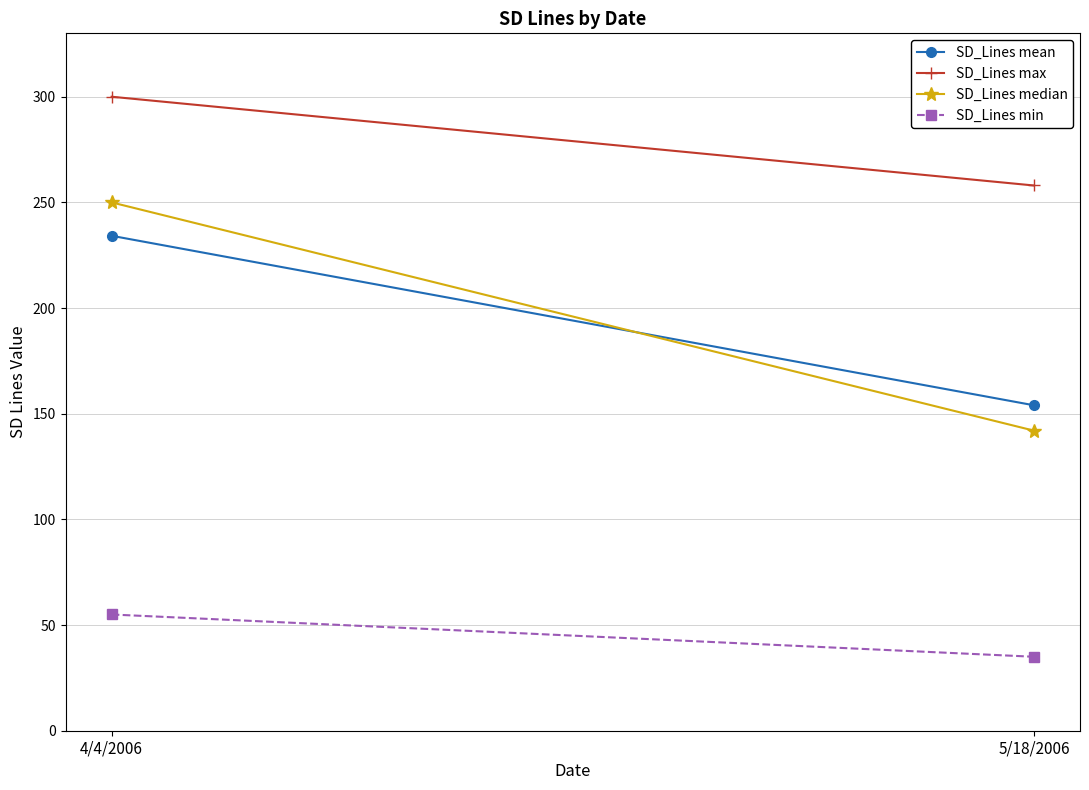

Reading left to right, list all the values displayed in this chart.

SD_Lines mean: 234.2	154.0
SD_Lines max: 300.0	258.0
SD_Lines median: 250.0	142.0
SD_Lines min: 55.0	35.0